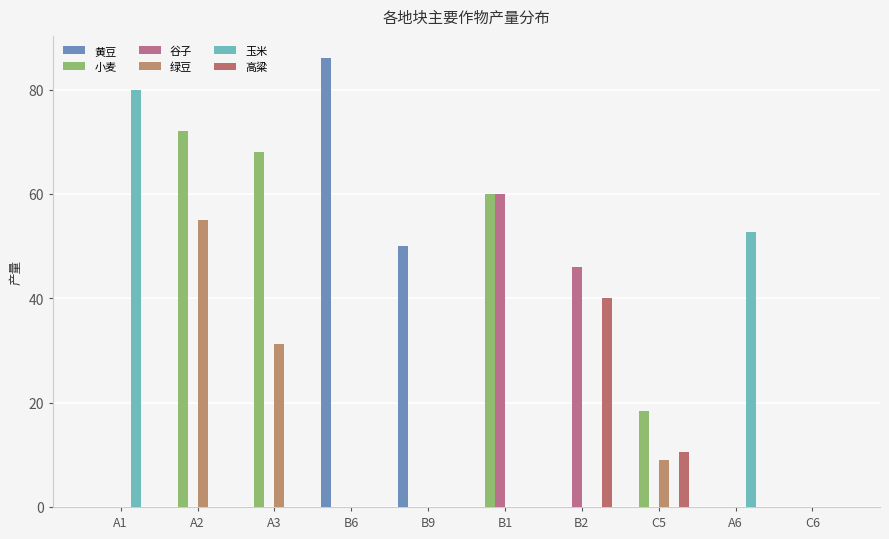

Reading left to right, list all the values displayed in this chart.

黄豆: A1=0.0	A2=0.0	A3=0.0	B6=86.0	B9=50.0	B1=0.0	B2=0.0	C5=0.0	A6=0.0	C6=0.0
小麦: A1=0.0	A2=72.0	A3=68.0	B6=0.0	B9=0.0	B1=60.0	B2=0.0	C5=18.4	A6=0.0	C6=0.0
谷子: A1=0.0	A2=0.0	A3=0.0	B6=0.0	B9=0.0	B1=60.0	B2=46.0	C5=0.0	A6=0.0	C6=0.0
绿豆: A1=0.0	A2=55.0	A3=31.3	B6=0.0	B9=0.0	B1=0.0	B2=0.0	C5=9.0	A6=0.0	C6=0.0
玉米: A1=80.0	A2=0.0	A3=0.0	B6=0.0	B9=0.0	B1=0.0	B2=0.0	C5=0.0	A6=52.8	C6=0.0
高粱: A1=0.0	A2=0.0	A3=0.0	B6=0.0	B9=0.0	B1=0.0	B2=40.0	C5=10.5	A6=0.0	C6=0.0